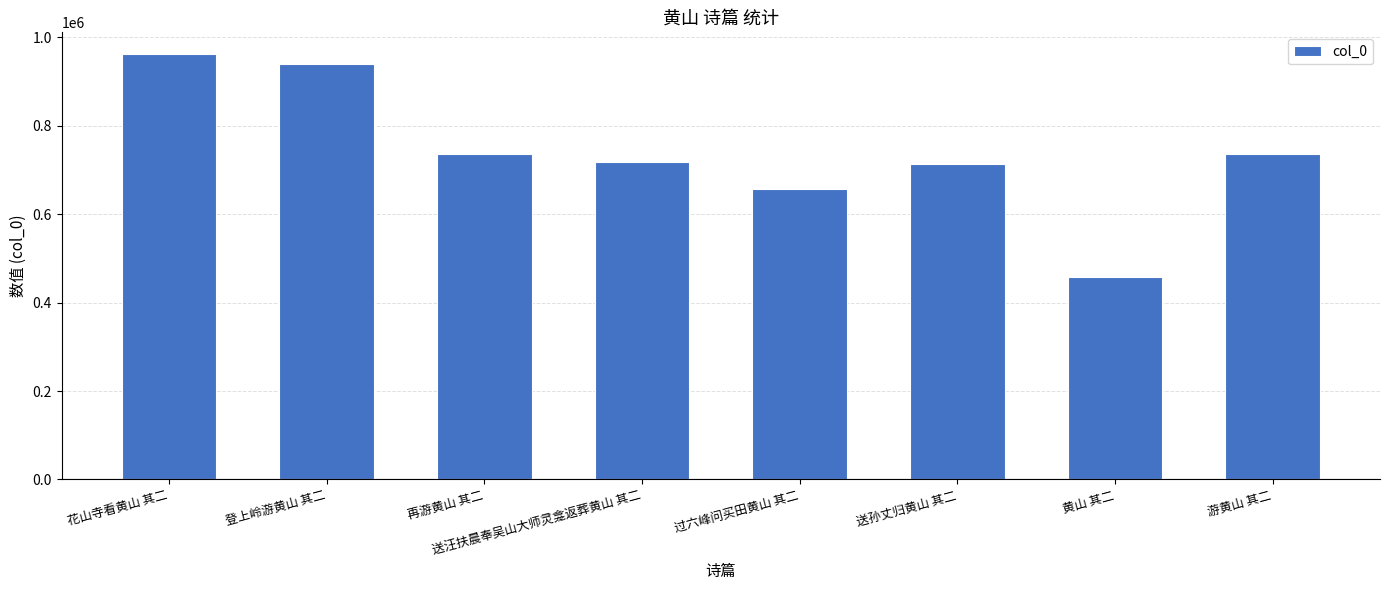

Where does the data first go above 735362?

花山寺看黄山 其二